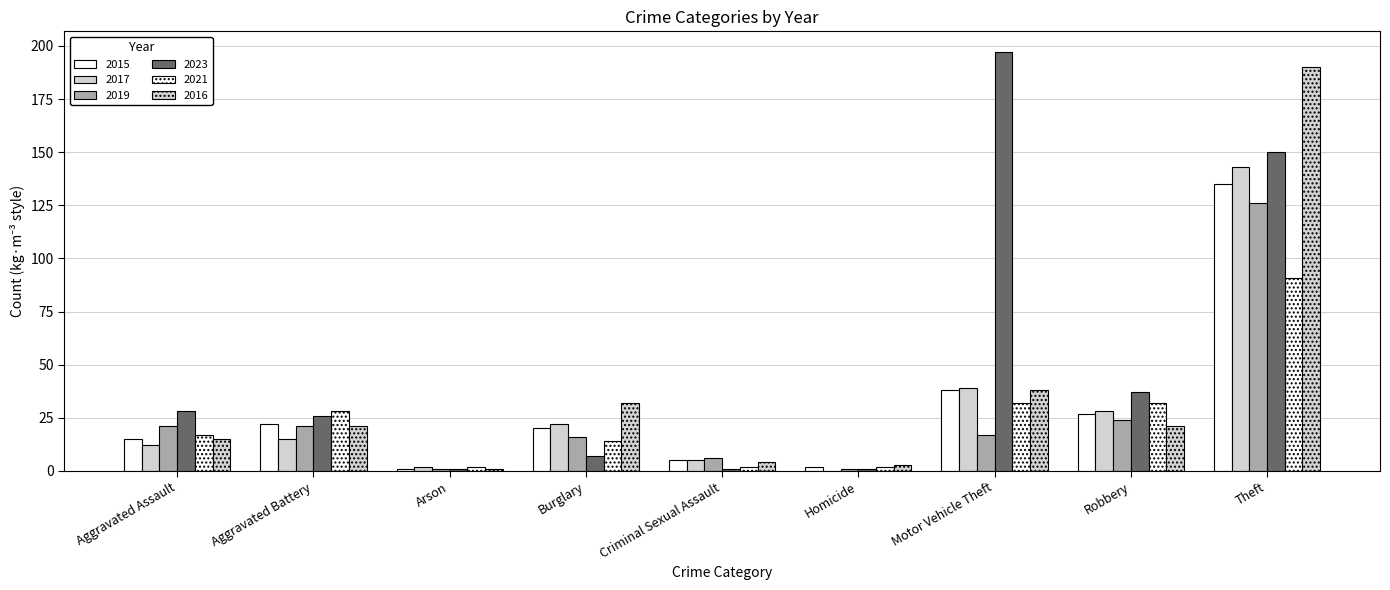

Rank the series by their maximum value, from highest to lowest.

2023, 2016, 2017, 2015, 2019, 2021